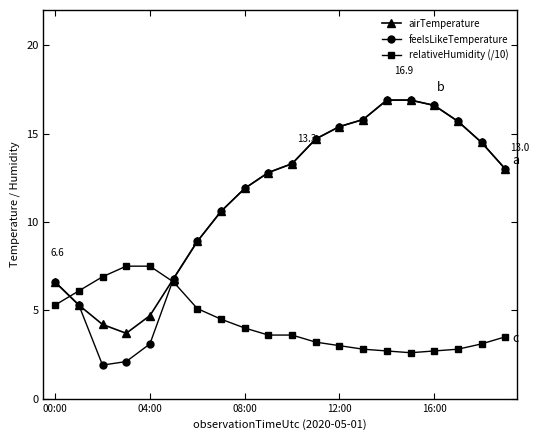

Which series has the widest spread of values?

feelsLikeTemperature